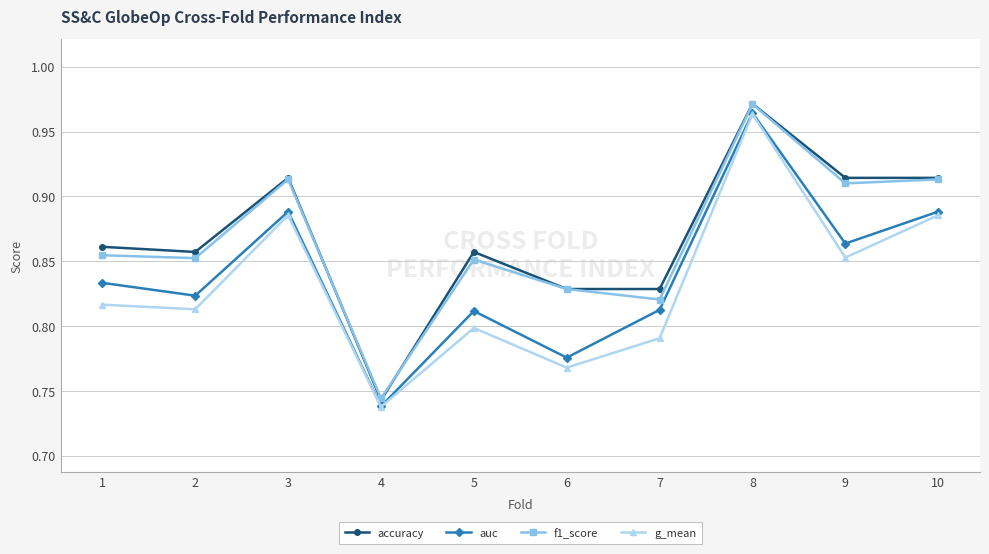

How many accuracy values are between 0 and 1?

10